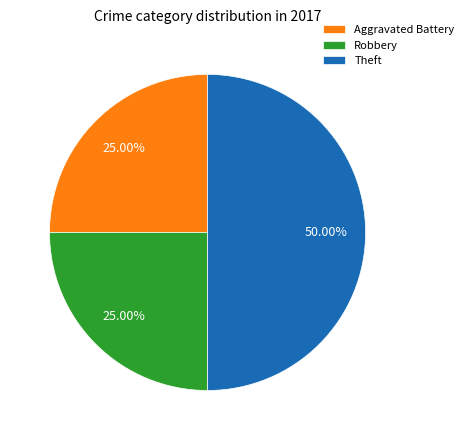

Is the sum of Theft and Aggravated Battery greater than half?

Yes